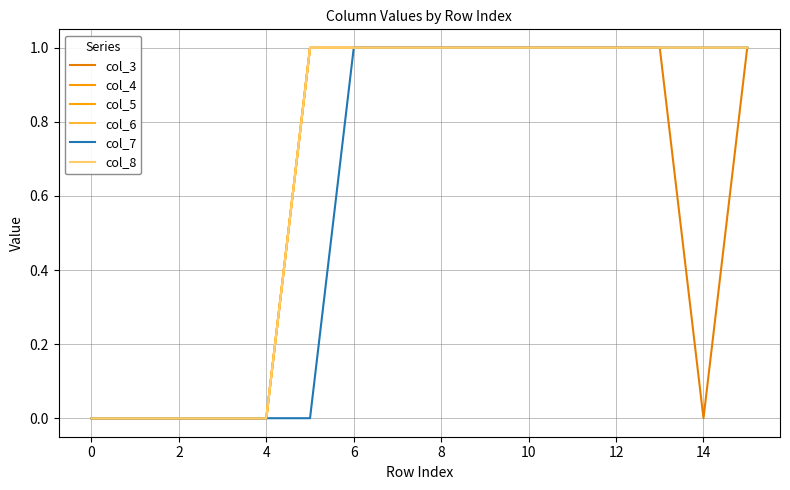

List the series in order of their peak value, highest first.

col_3, col_4, col_5, col_6, col_7, col_8